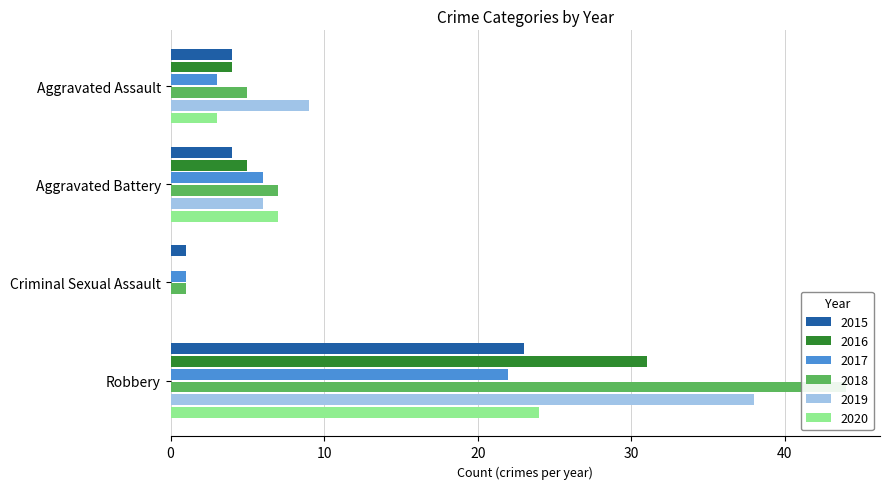

How many categories are shown in the chart?

4